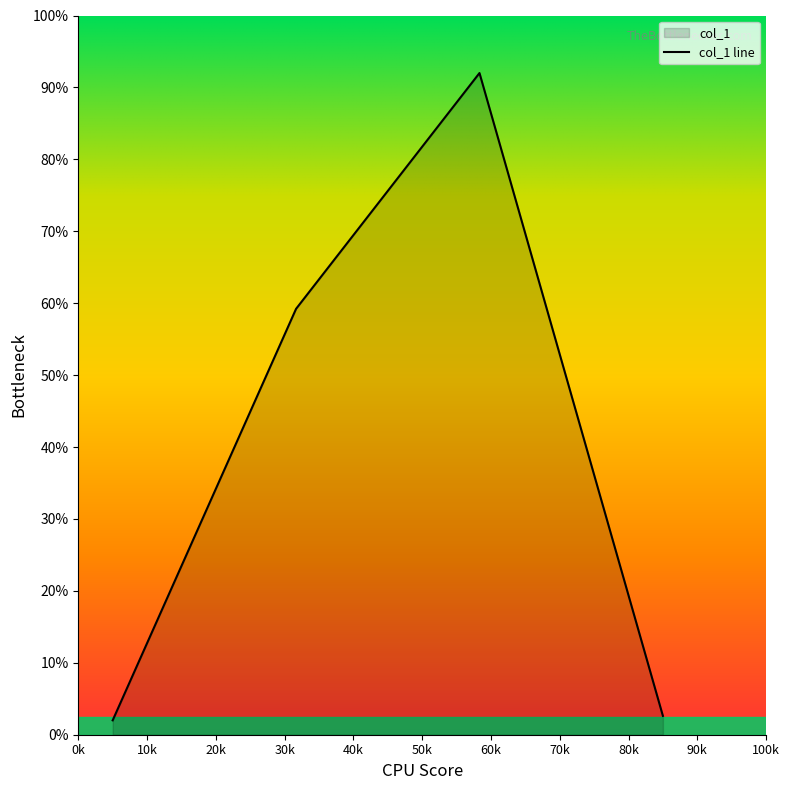

How many values exceed 59?

2